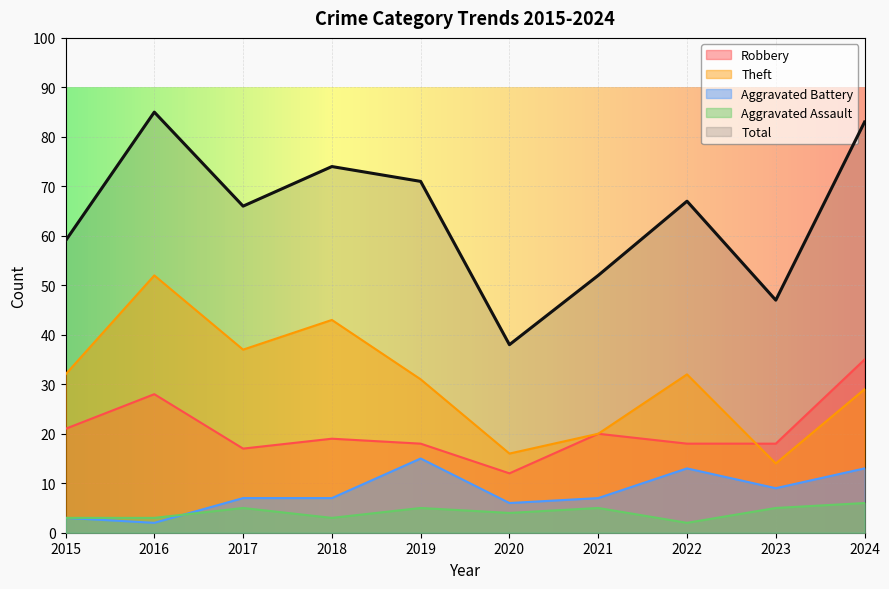

True or false: Theft and Total intersect in this chart.

False